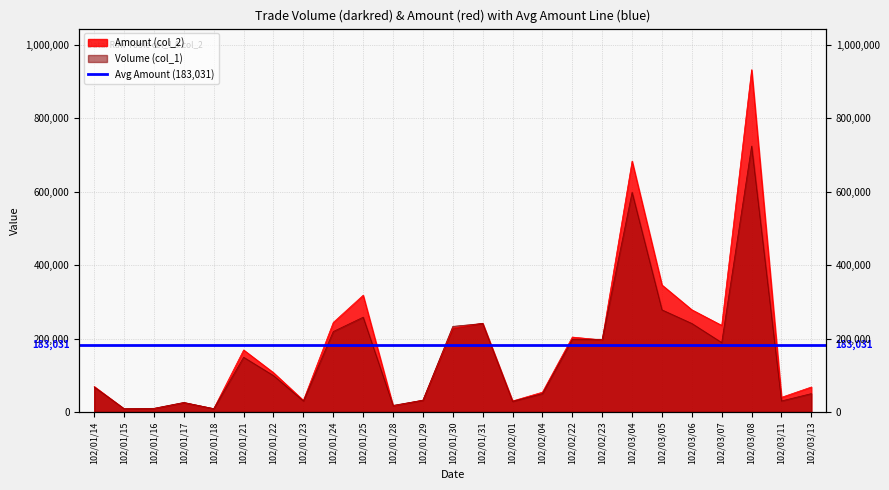

Reading right to left, transcribe all the data shown in this chart.

Volume (col_1): 102/03/13=50000	102/03/11=30000	102/03/08=724000	102/03/07=189000	102/03/06=241000	102/03/05=278000	102/03/04=598000	102/02/23=198000	102/02/22=198000	102/02/04=50000	102/02/01=29000	102/01/31=241000	102/01/30=233000	102/01/29=32000	102/01/28=18000	102/01/25=258000	102/01/24=219000	102/01/23=30000	102/01/22=99000	102/01/21=149000	102/01/18=9000	102/01/17=26000	102/01/16=10000	102/01/15=9000	102/01/14=68000
Amount (col_2): 102/03/13=68000	102/03/11=39900	102/03/08=931790	102/03/07=235670	102/03/06=278220	102/03/05=345720	102/03/04=682940	102/02/23=196020	102/02/22=203940	102/02/04=53900	102/02/01=29990	102/01/31=241550	102/01/30=228270	102/01/29=32270	102/01/28=16920	102/01/25=317780	102/01/24=243810	102/01/23=31500	102/01/22=106920	102/01/21=168830	102/01/18=9000	102/01/17=25460	102/01/16=9500	102/01/15=8550	102/01/14=69320